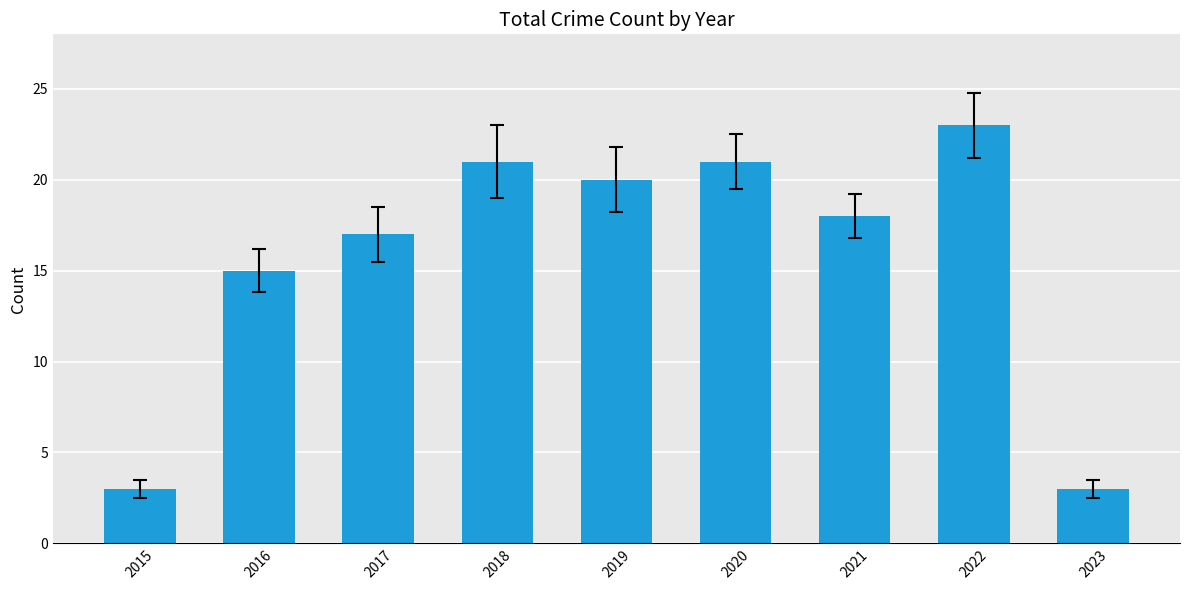

True or false: the data shows 9 at 2022.

False